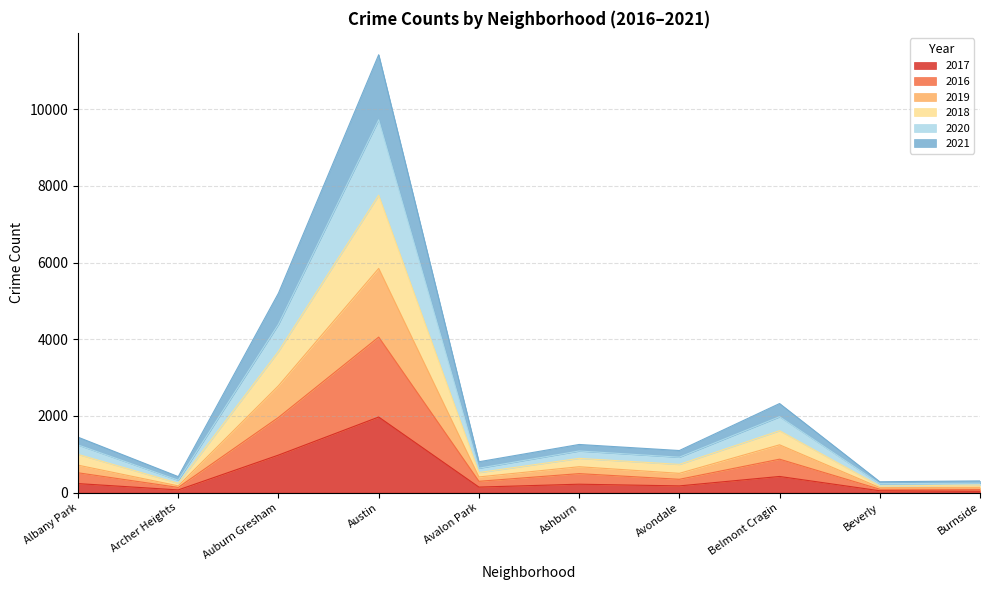

The value of 2019 at Austin is 18871. True or false?

False